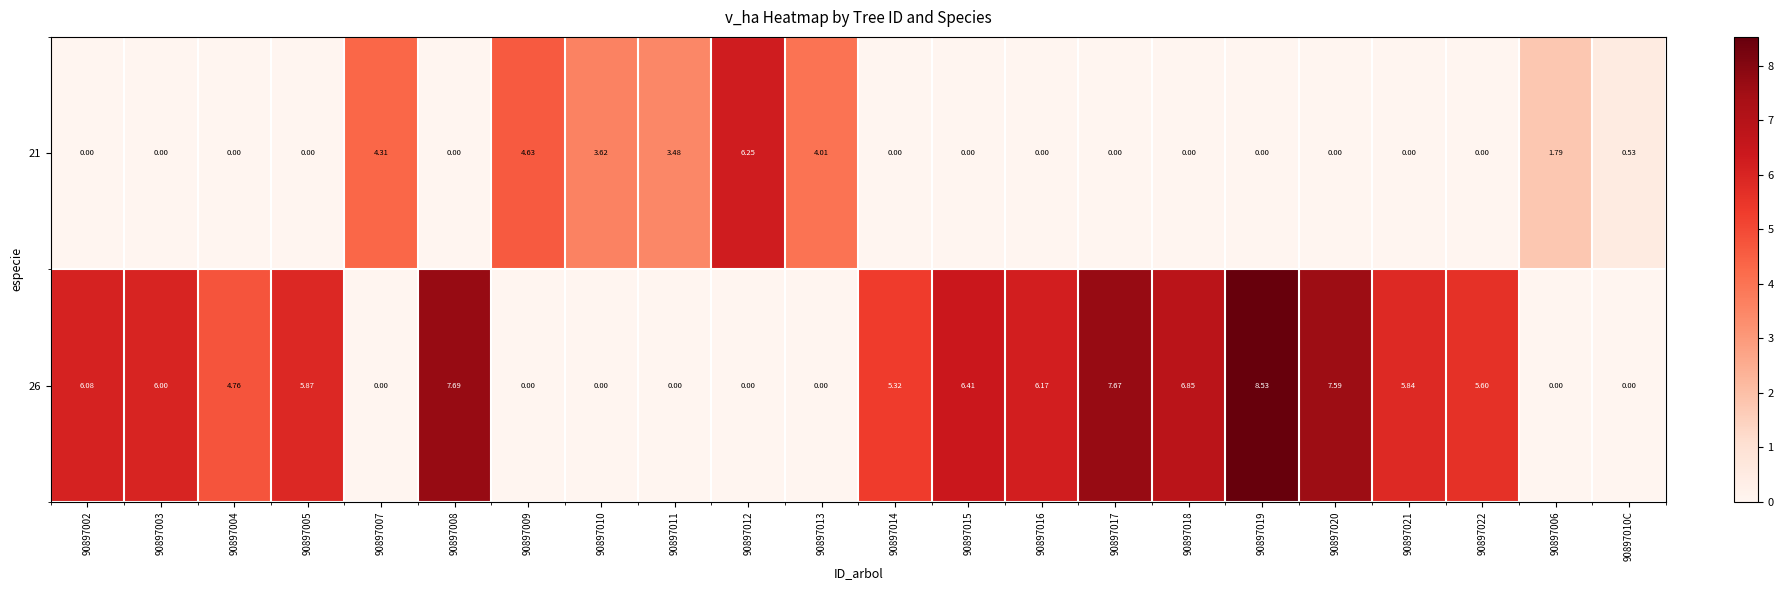

Is the value of 26 at 90897002 greater than the value of 21 at 90897021?

Yes